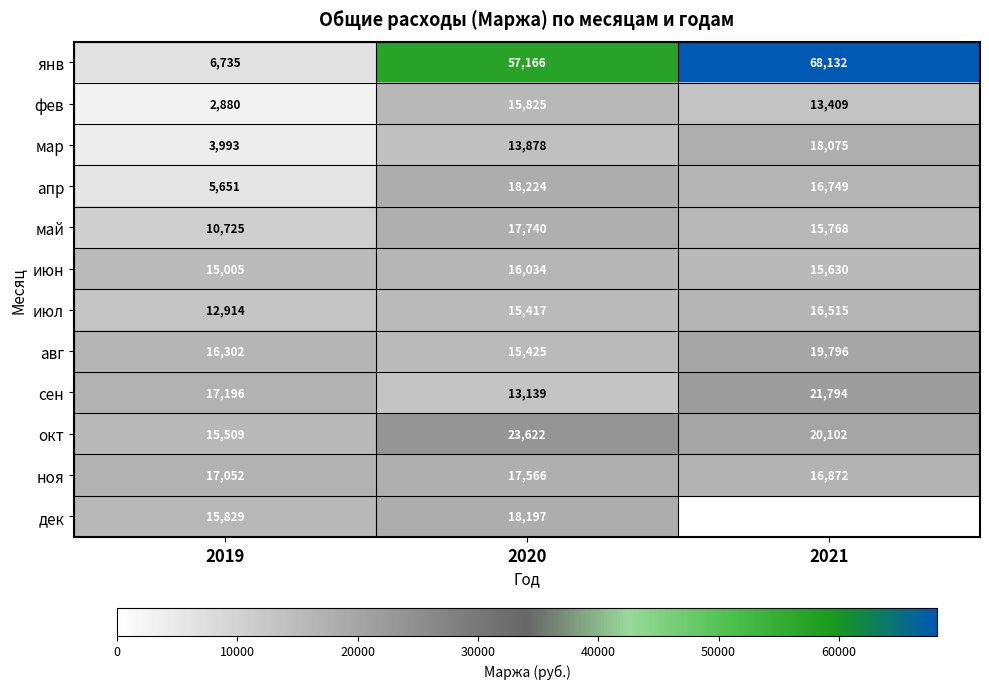

The май series shows 29732 at 2020. True or false?

False